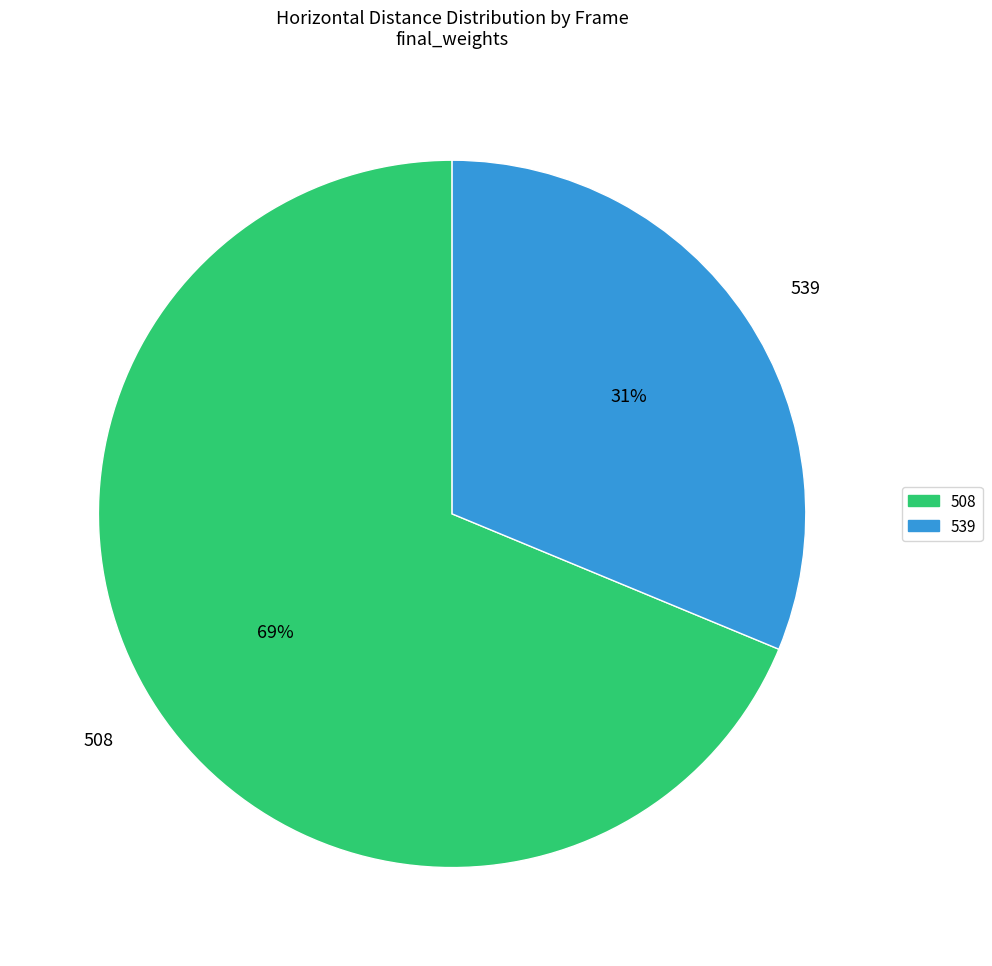

Count the number of slices in the pie.

2